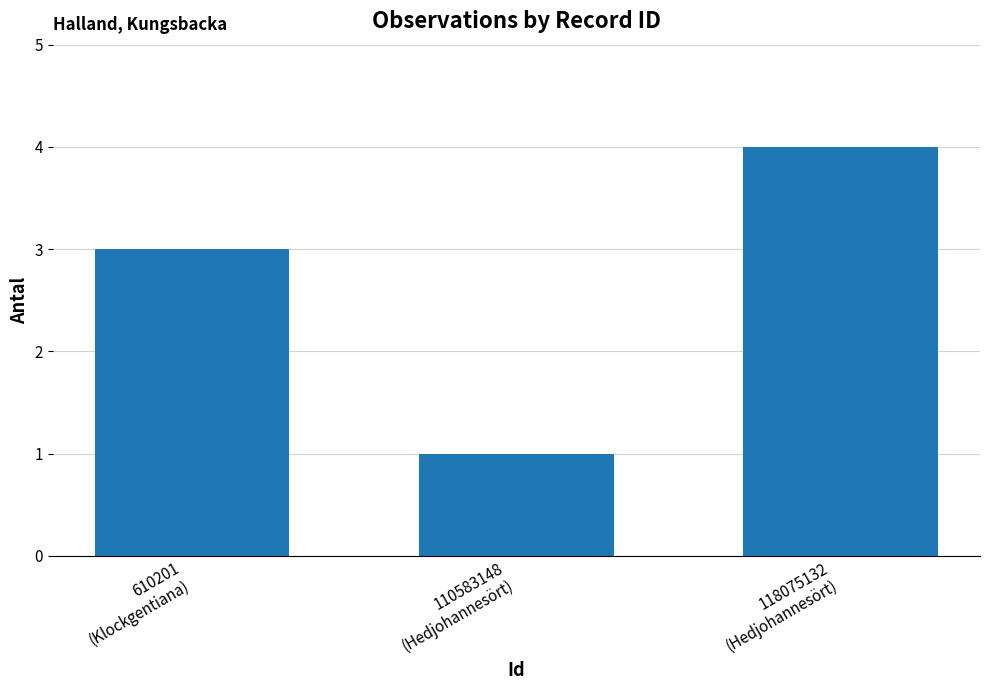

How many categories are shown in the chart?

3